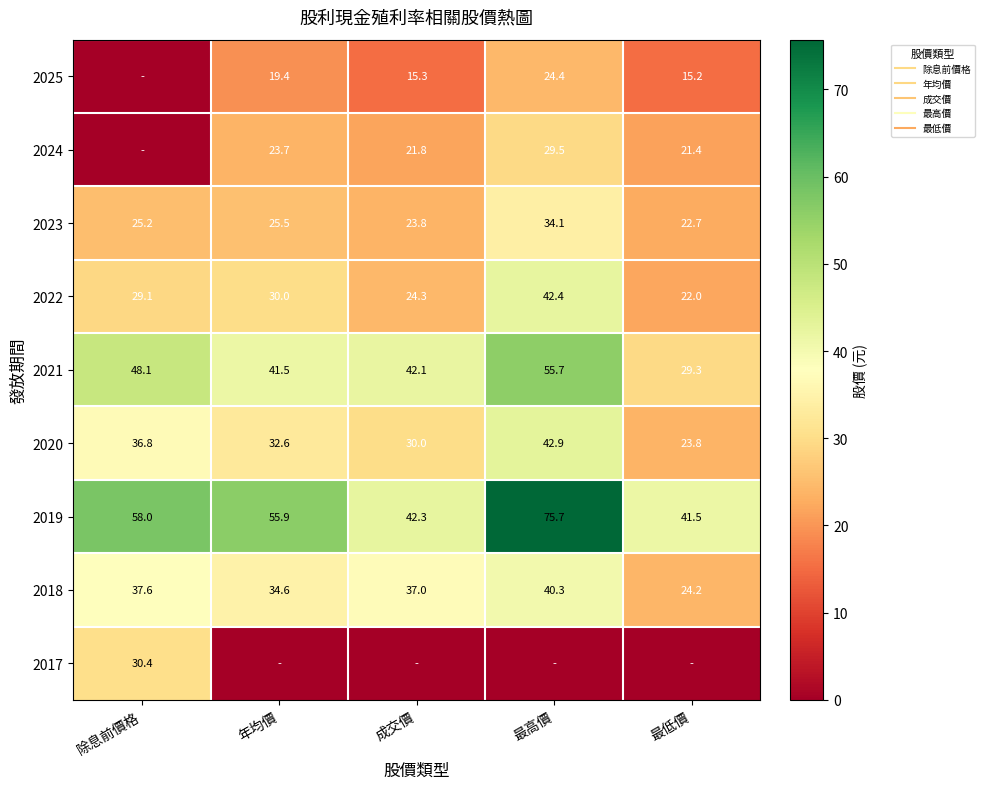

Between 年均價 and 最高價, which series saw the biggest shift?

2019